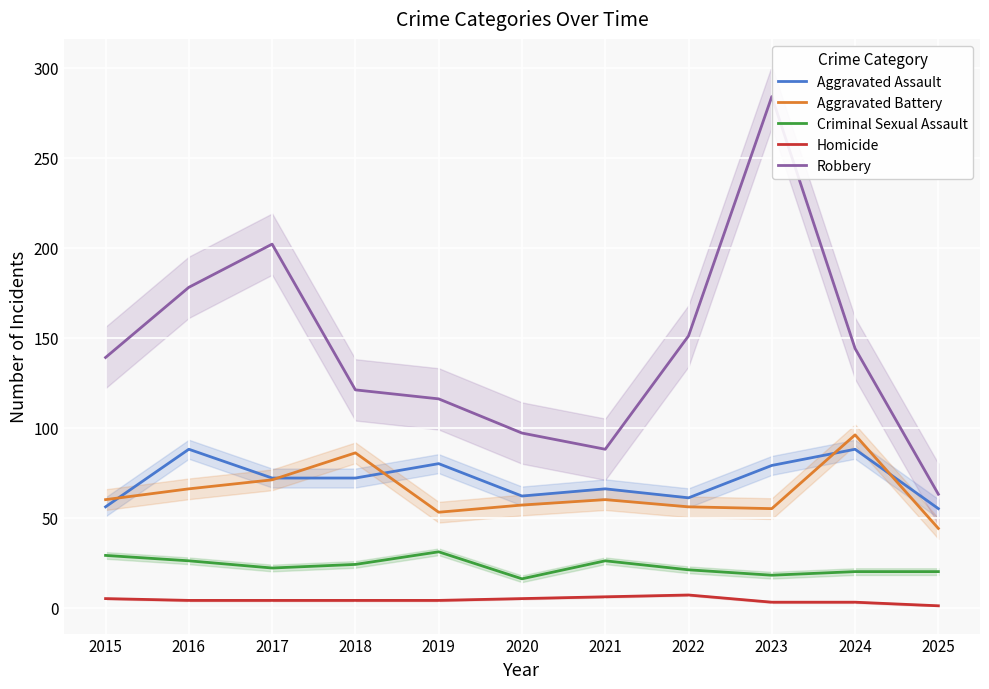

Count the number of categories in the chart.

11